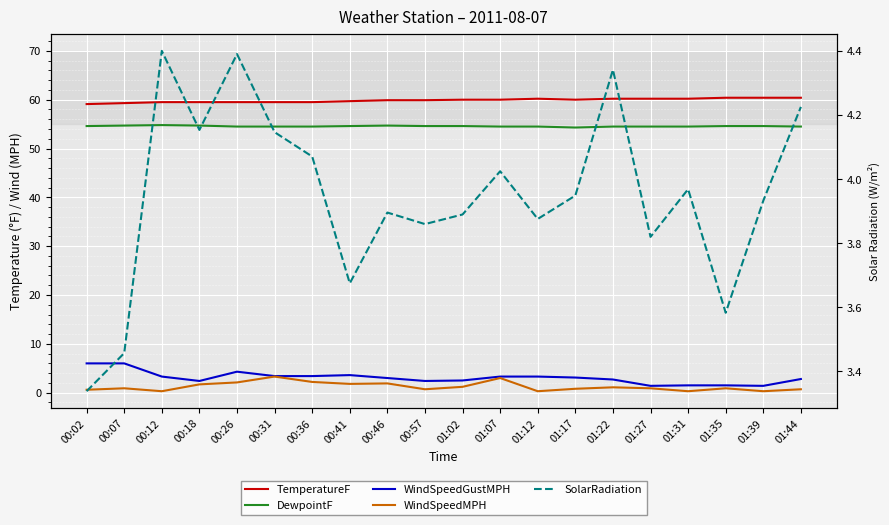

What is the label of the 8th point from the right?

01:12